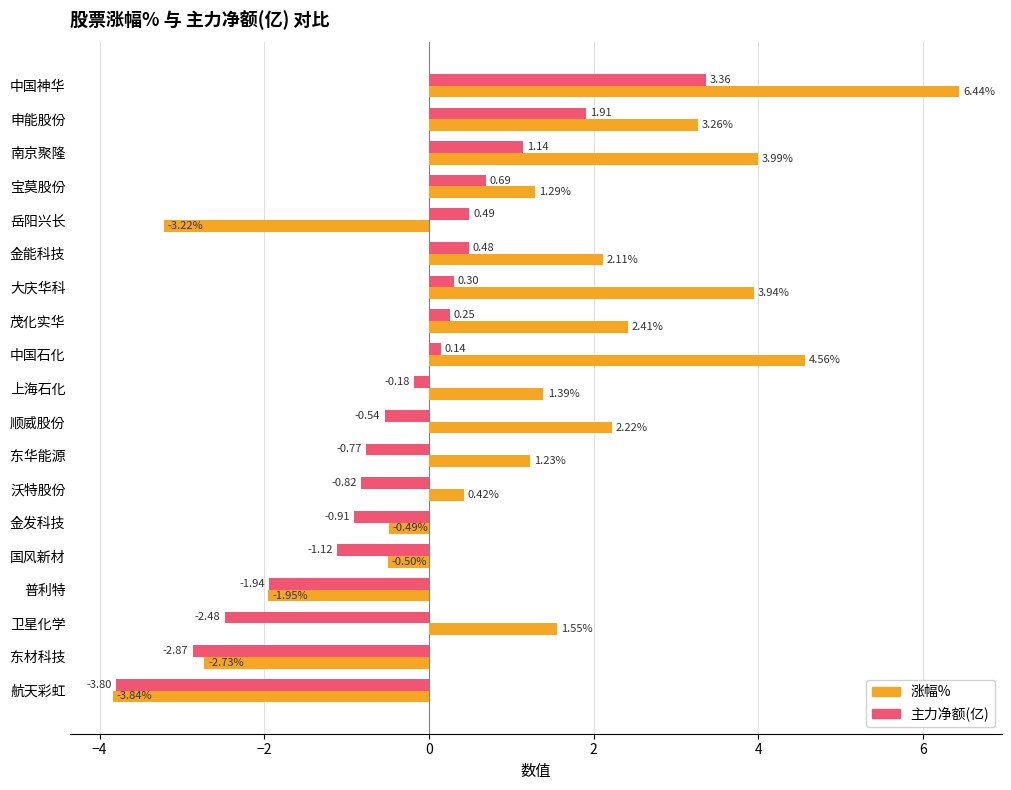

At how many categories does at least one series exceed 0?

14